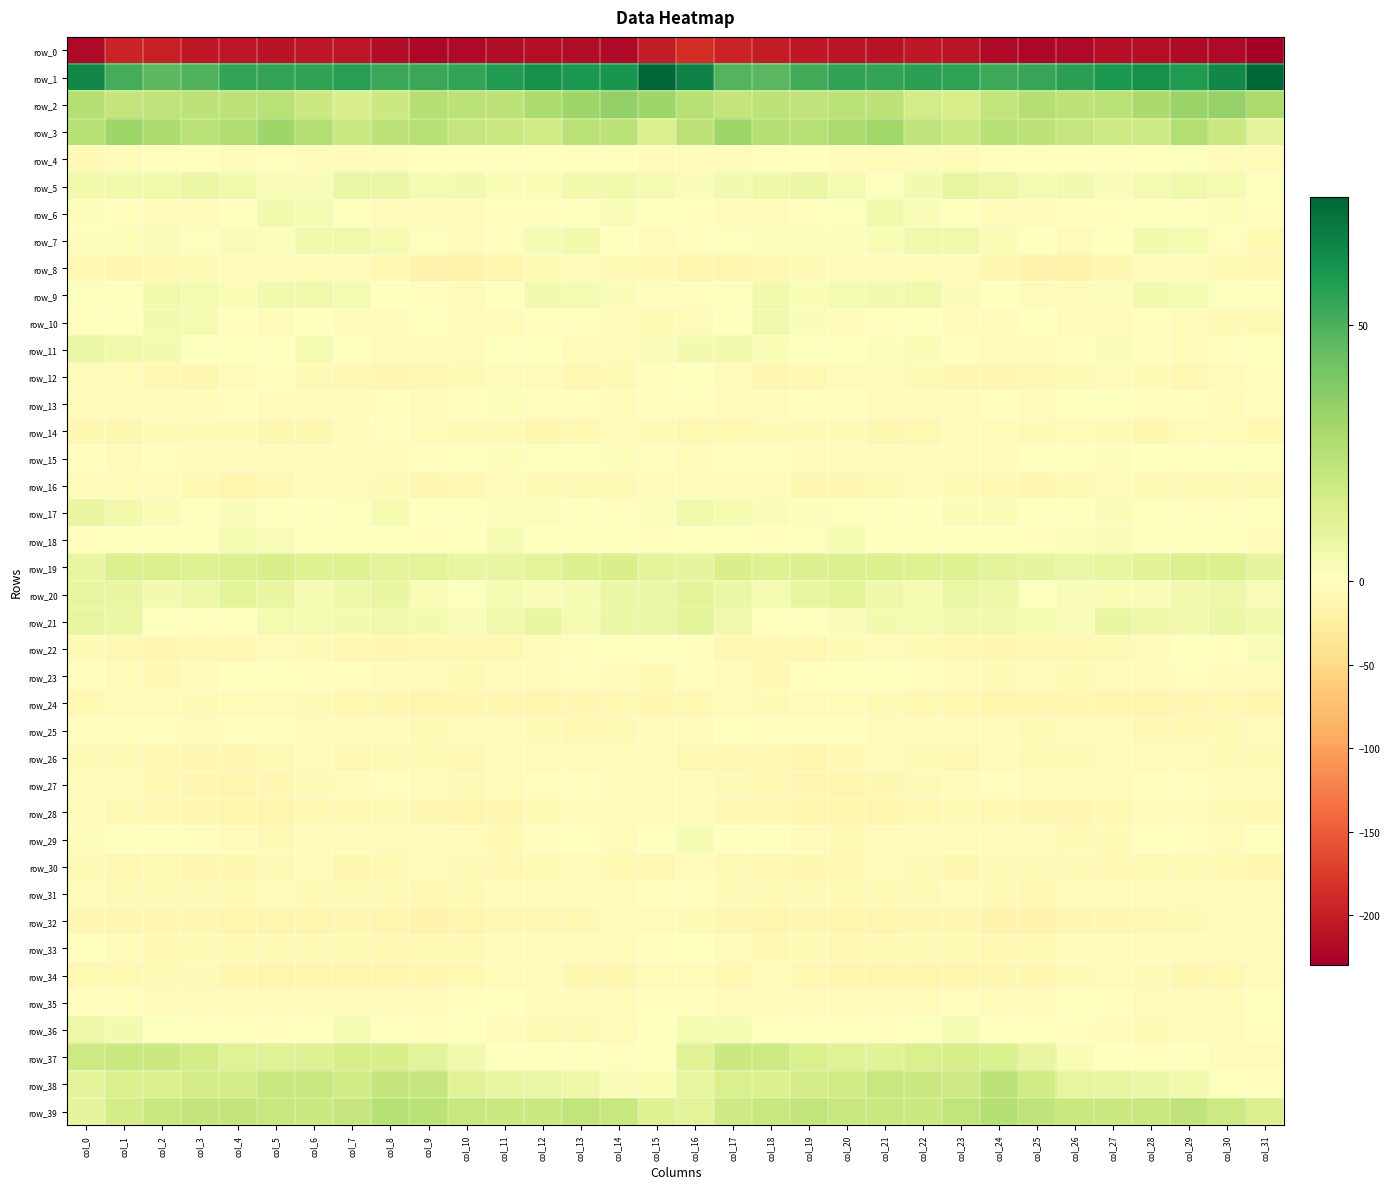

What is the difference between the second highest and minimum values in the row_25 series?

7.8